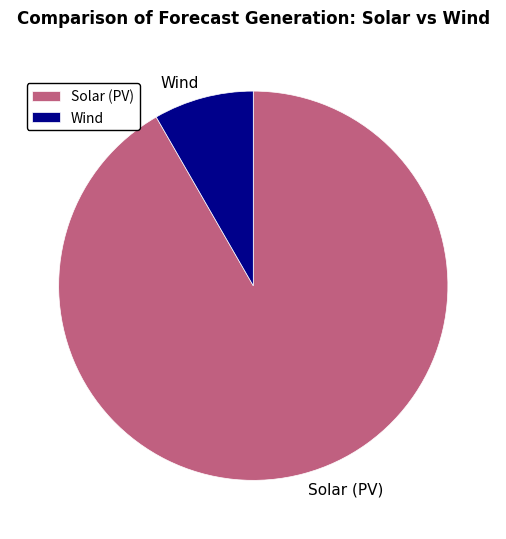

Approximately how many times larger is the value at Solar (PV) compared to Wind?

11.0